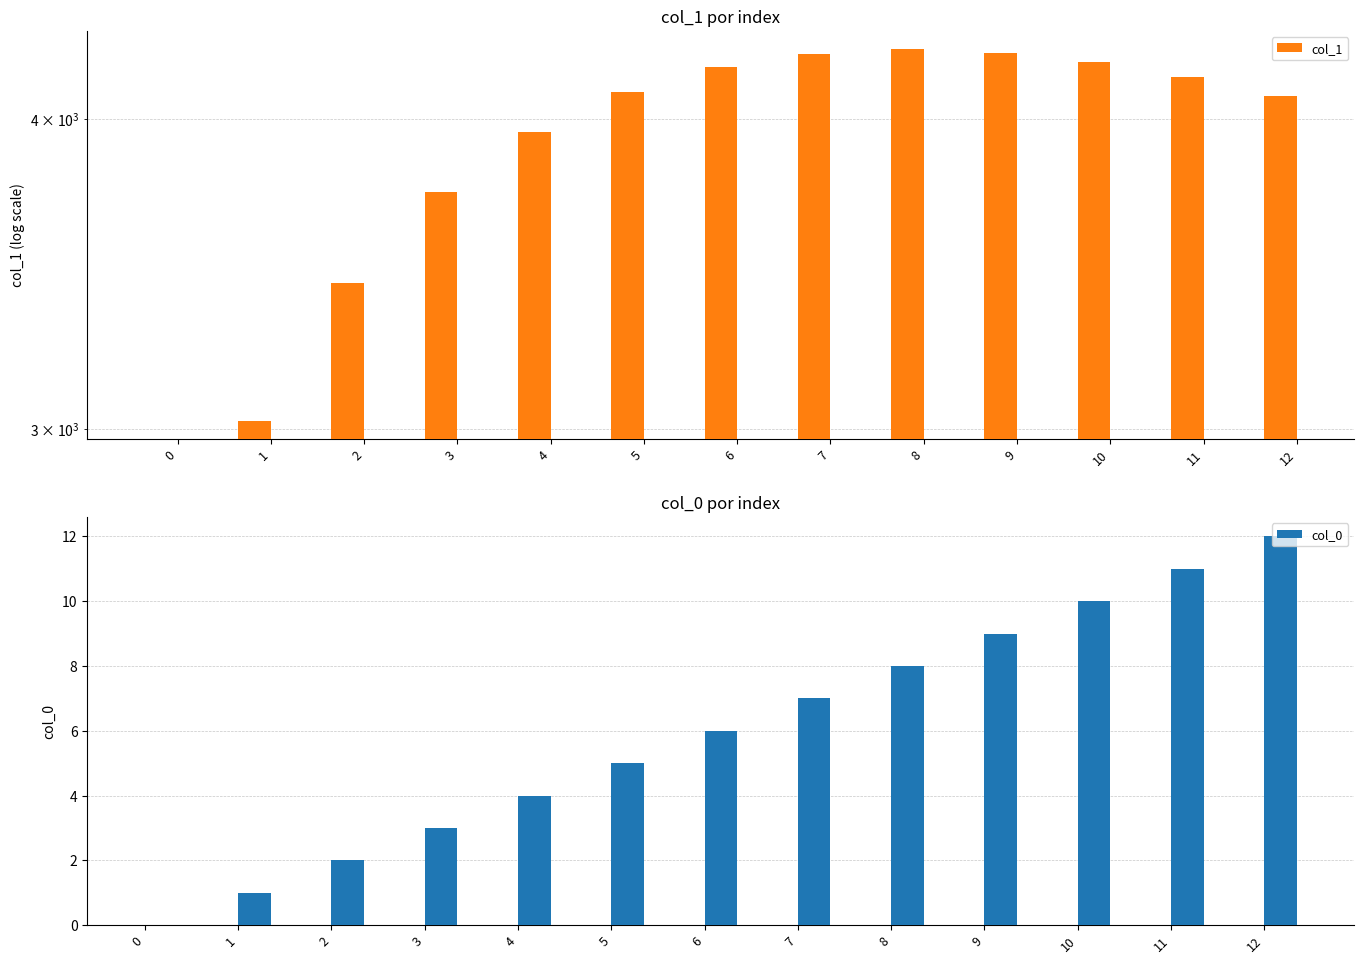

Reading left to right, list all the values displayed in this chart.

col_1: 0=0.0	1=3023.9	2=3433.9	3=3735.8	4=3951.8	5=4101.0	6=4196.3	7=4248.2	8=4264.5	9=4251.5	10=4214.1	11=4156.9	12=4082.8
col_0: 0=0.0	1=1.0	2=2.0	3=3.0	4=4.0	5=5.0	6=6.0	7=7.0	8=8.0	9=9.0	10=10.0	11=11.0	12=12.0